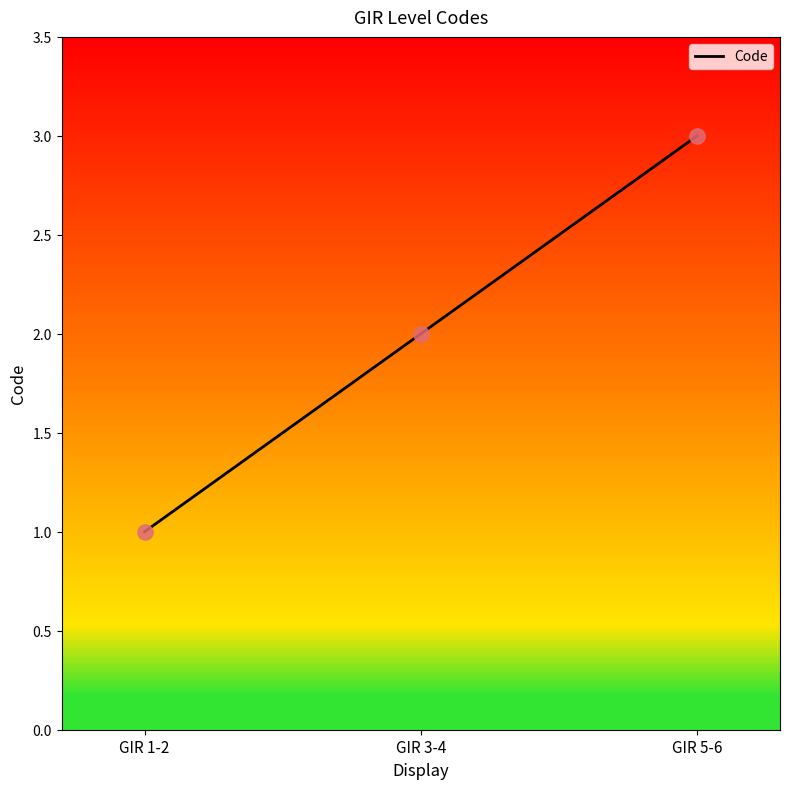

Approximately how many times larger is the value at GIR 3-4 compared to GIR 1-2?

2.0